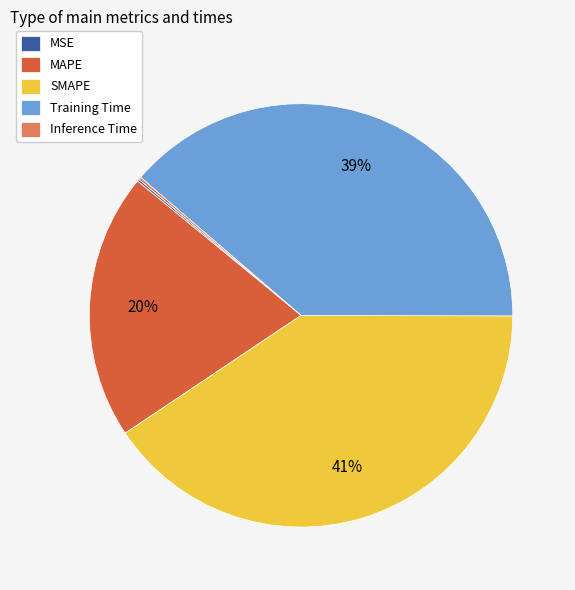

To the nearest percent, what is the average slice percentage?

20%